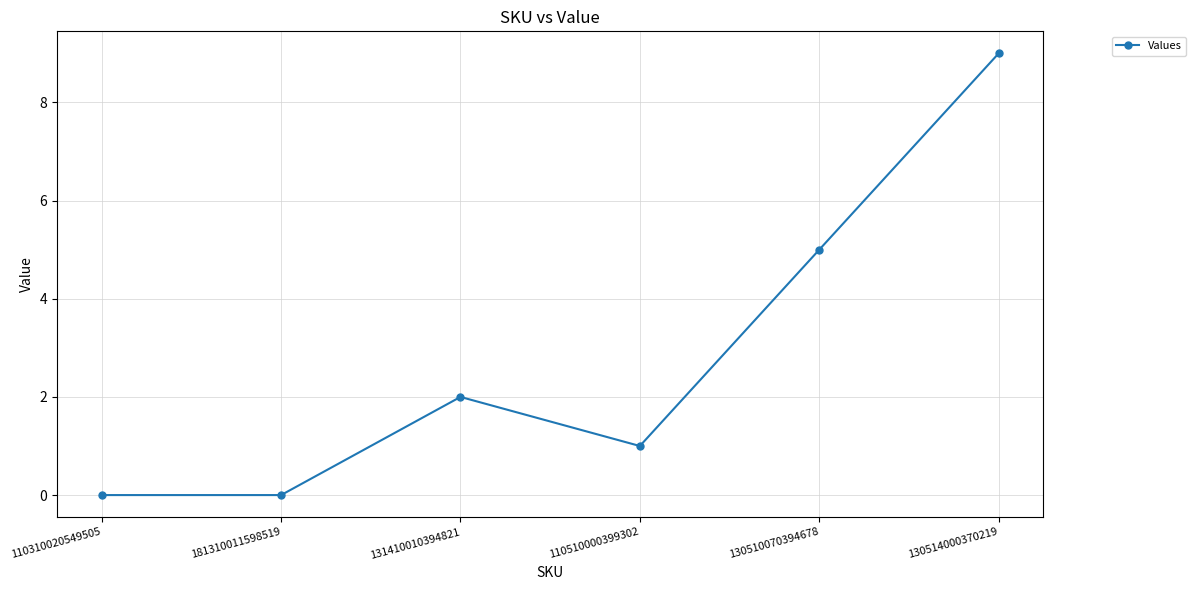

Reading left to right, what are all the values shown in this chart?

0	0	2	1	5	9